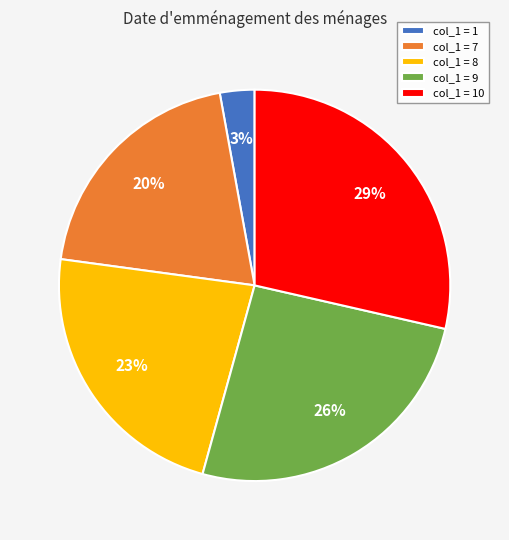

True or false: col_1 = 9 accounts for 26% of the total.

True